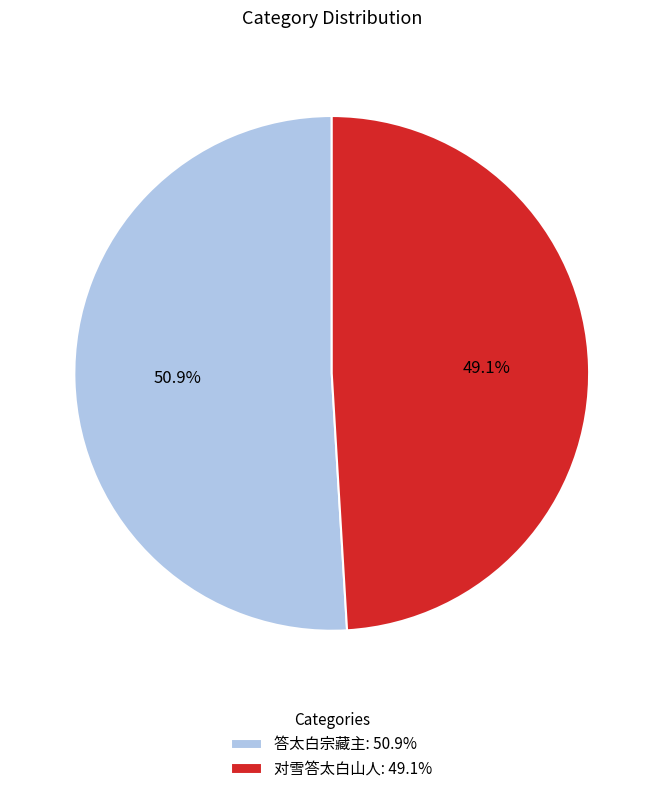

How much of the chart is everything except 答太白宗藏主?

49.1%